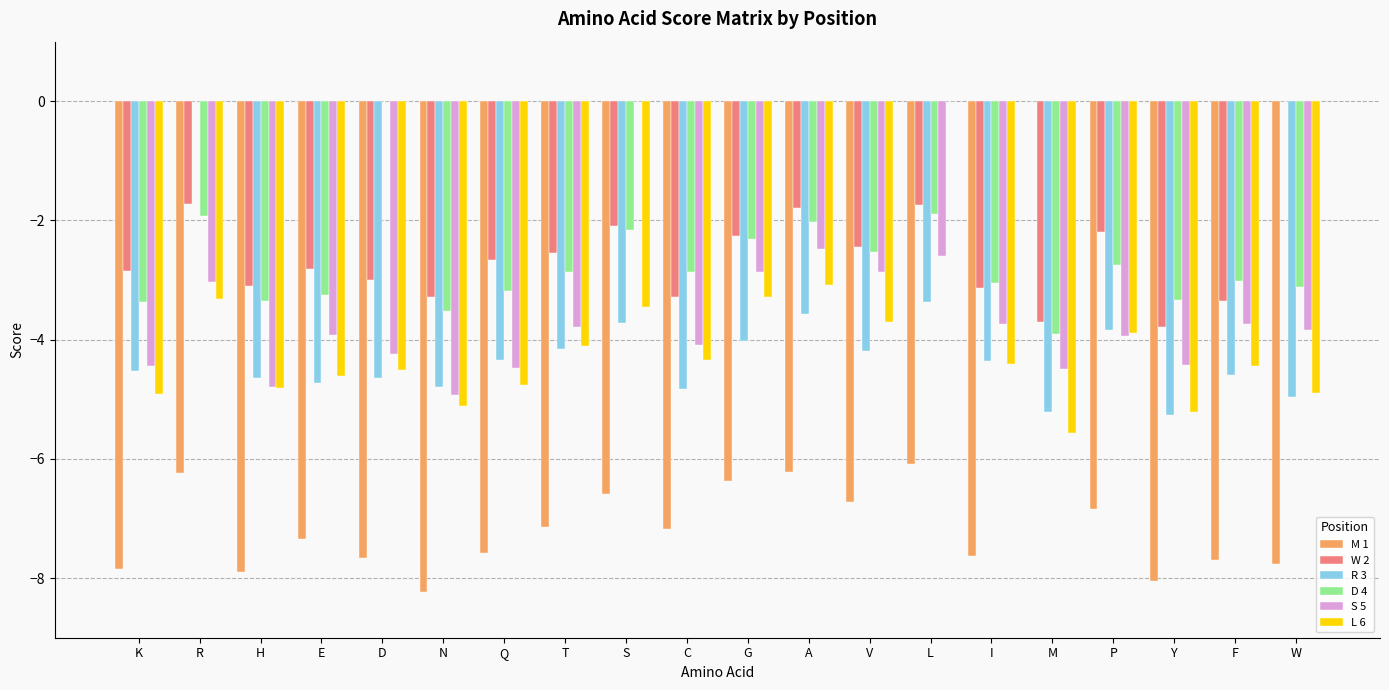

The value of S 5 at C is -2.4. True or false?

False